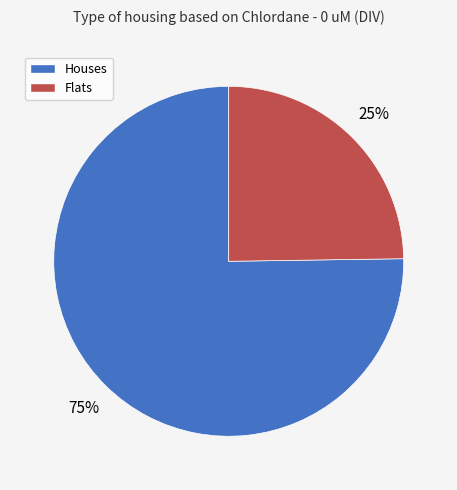

Which category has the biggest portion of the pie?

Houses